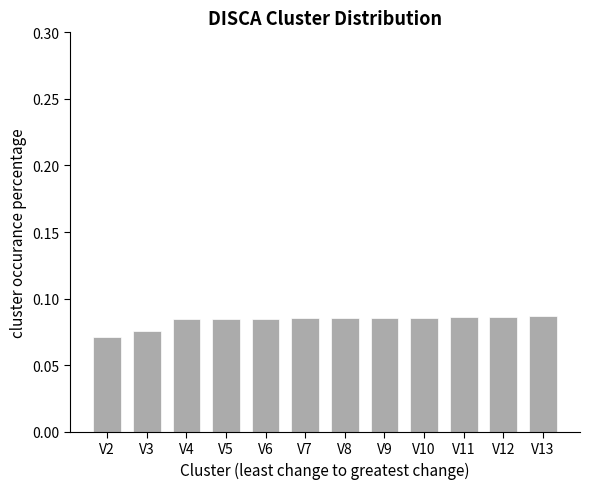

Which category has the lowest value across all series?

V2